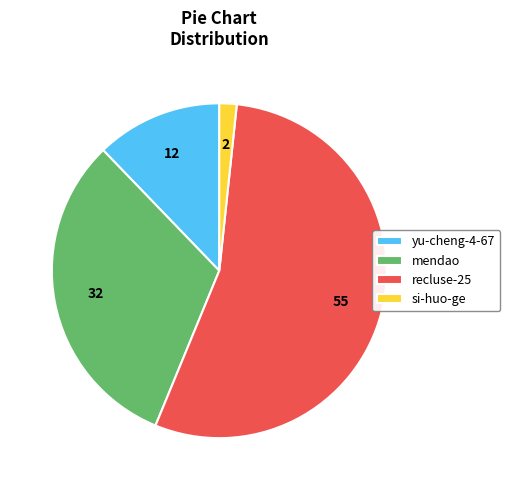

Approximately how many times larger is the value at mendao compared to yu-cheng-4-67?

2.6